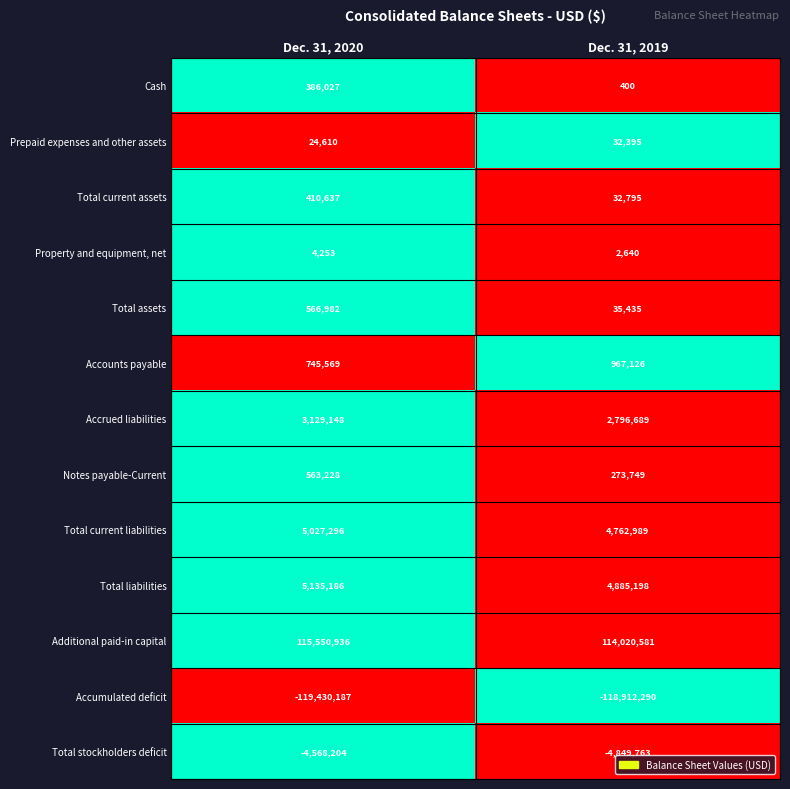

At which category is the sum across all series the highest?

Dec. 31, 2020